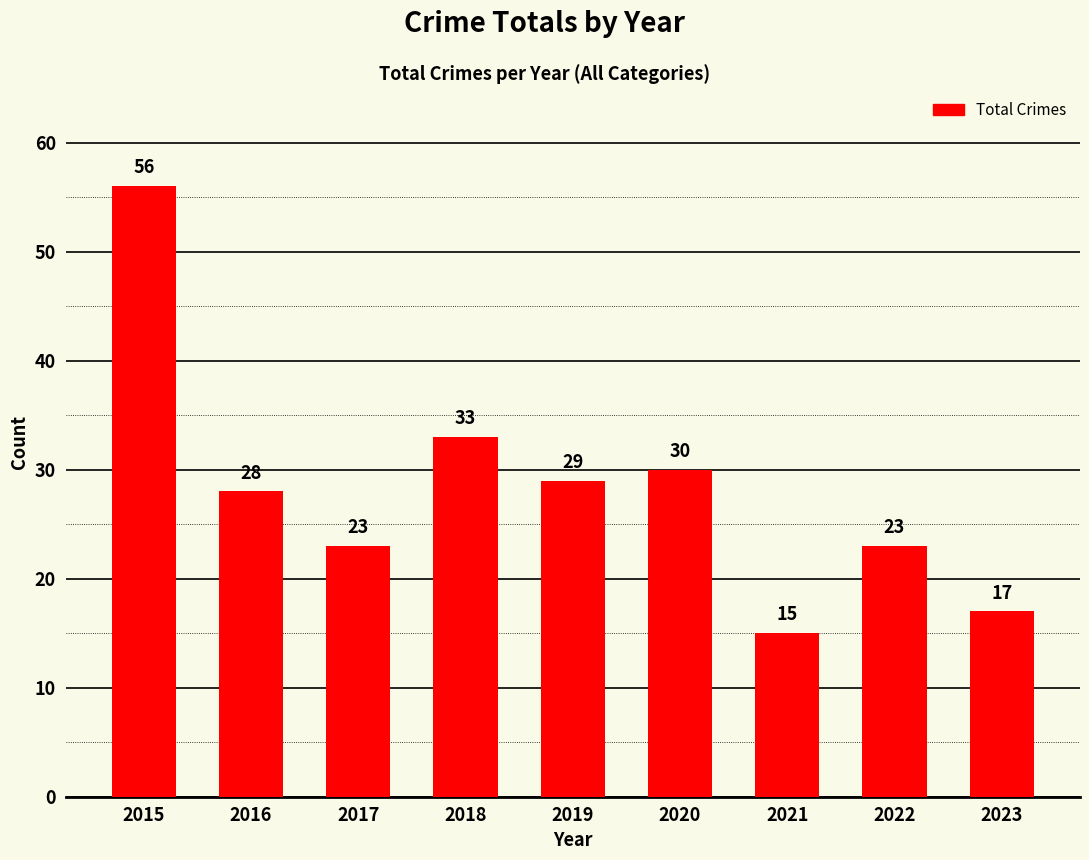

What is the difference between the maximum and minimum values?

41